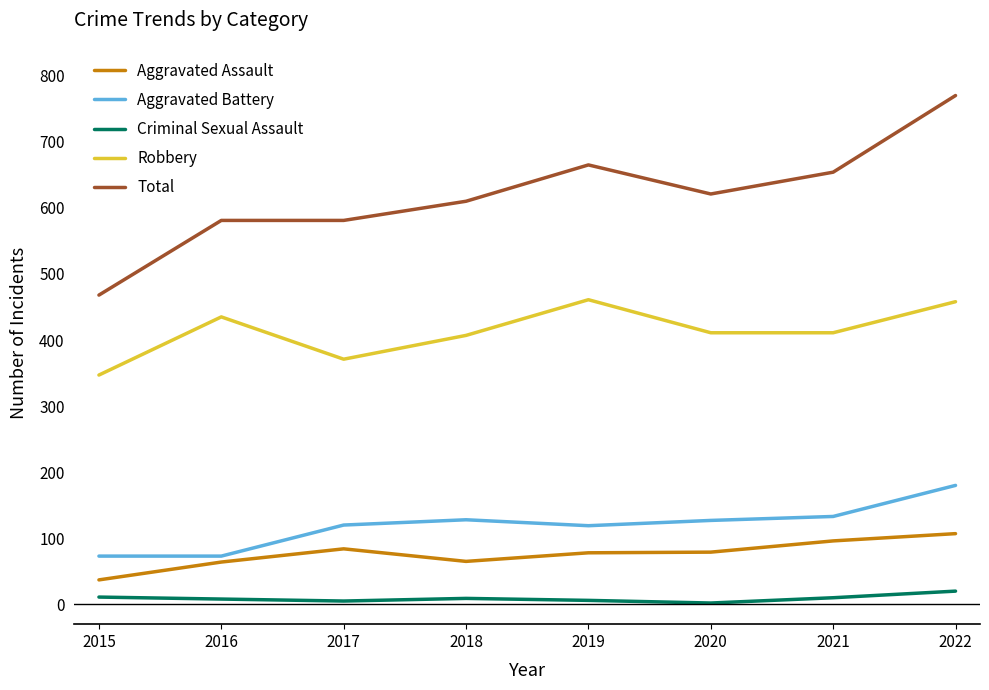

What is the difference between the maximum and minimum values in the Robbery series?

114